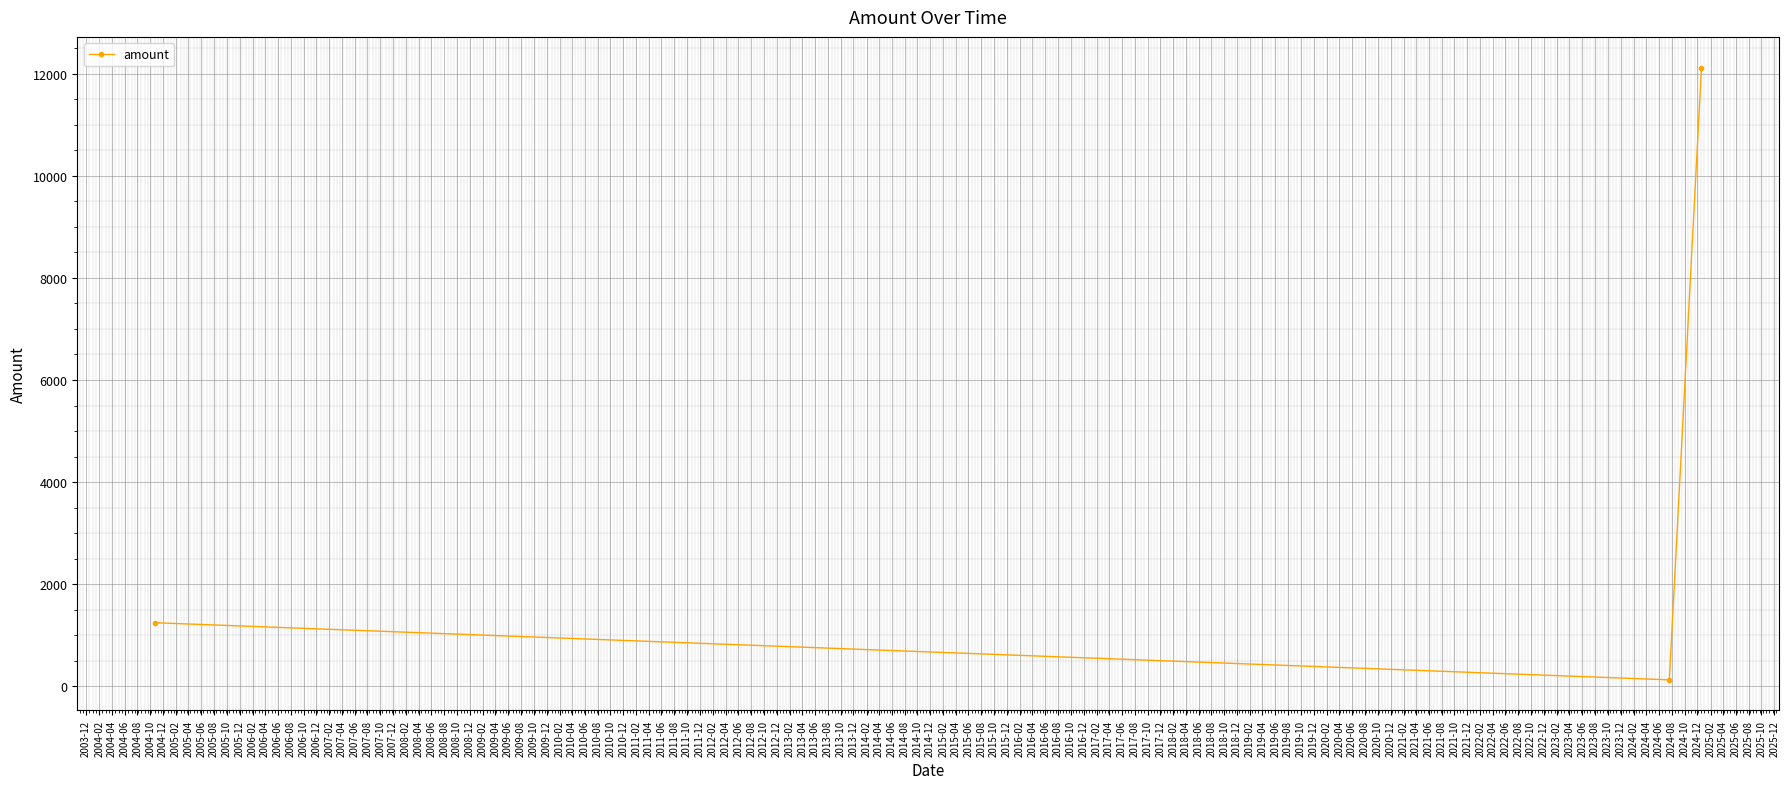

What is the value of the 3rd point from the left?

12121.0